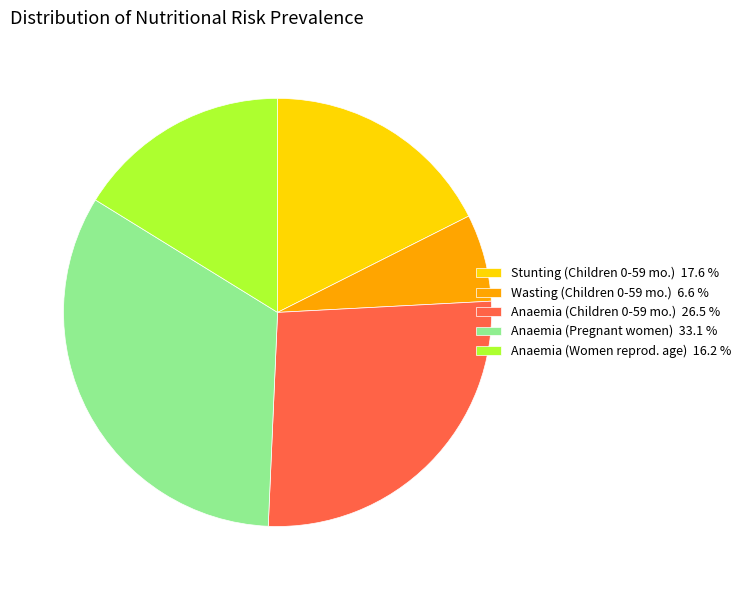

Combined, do Stunting (Children 0-59 mo.) 17.6 % and Anaemia (Children 0-59 mo.) 26.5 % account for over 50%?

No